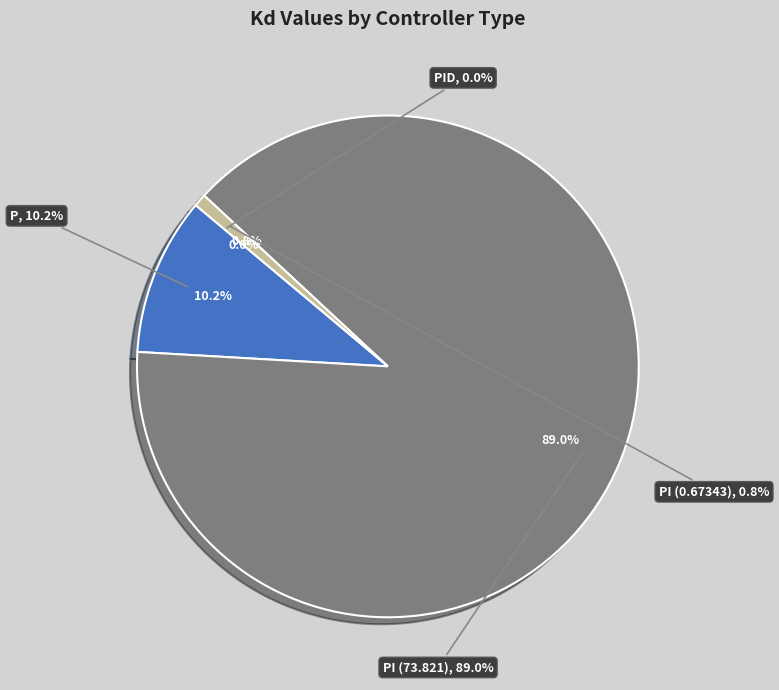

Is PI (73.821) the majority of the pie?

Yes